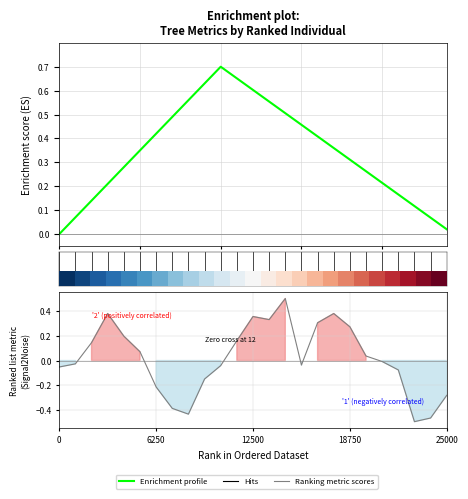

The value of Enrichment profile at 23 is 0.0. True or false?

False